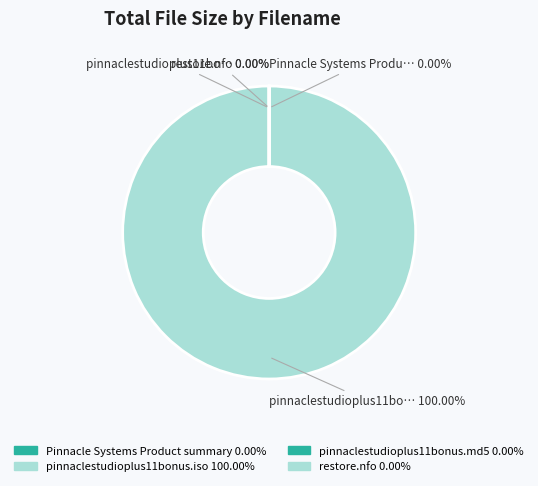

Is pinnaclestudioplus11bonus.iso the majority of the pie?

Yes